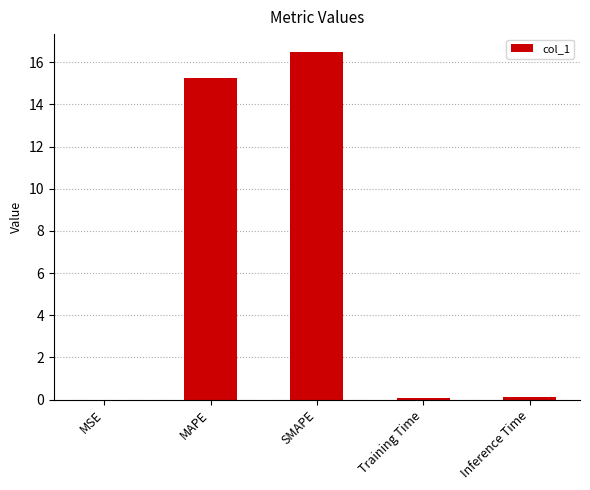

What is the sum of all values?

32.0